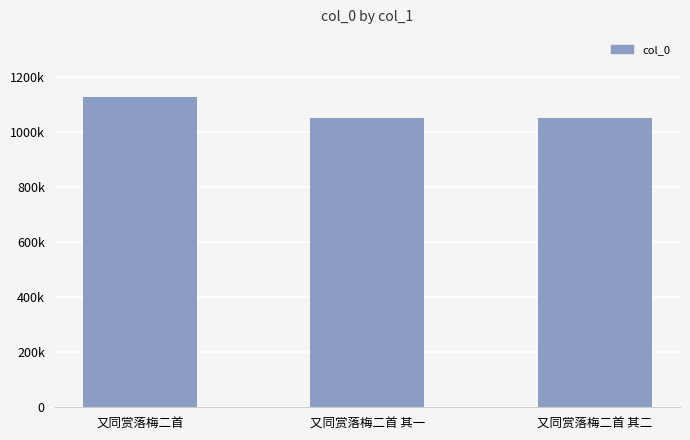

Are the bars horizontal?

No